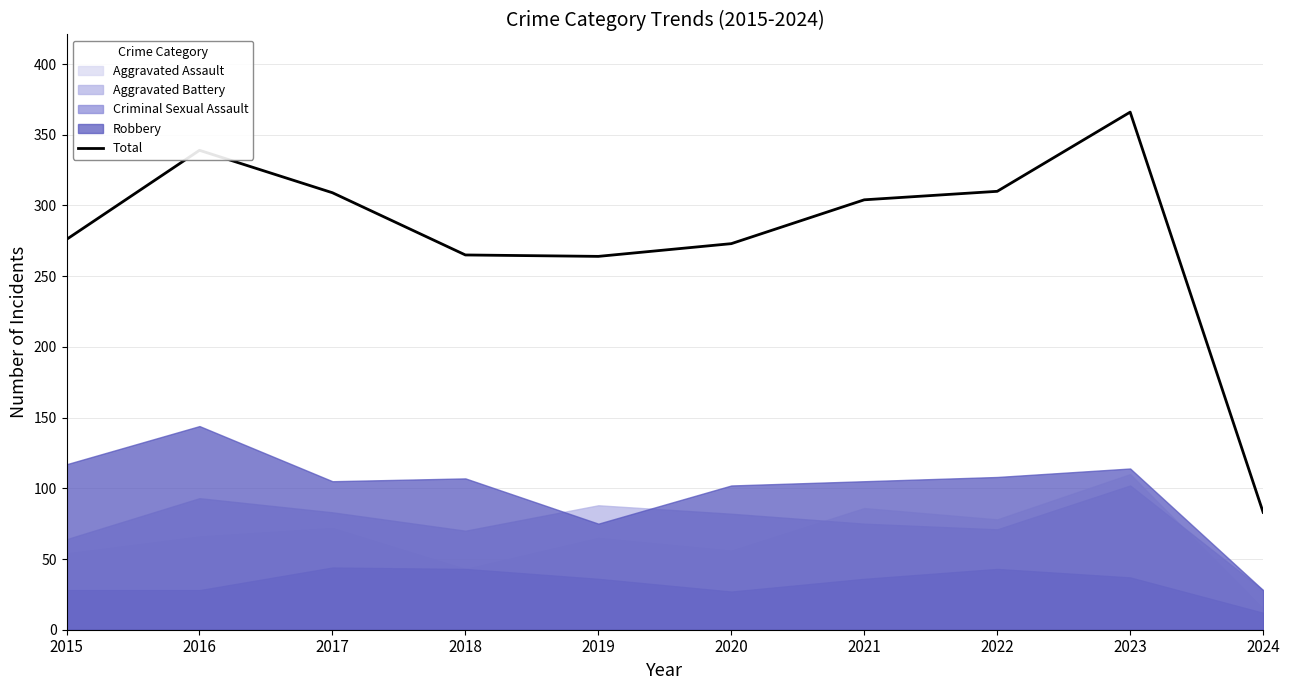

What is the change in value from 2019 to 2020?

+9